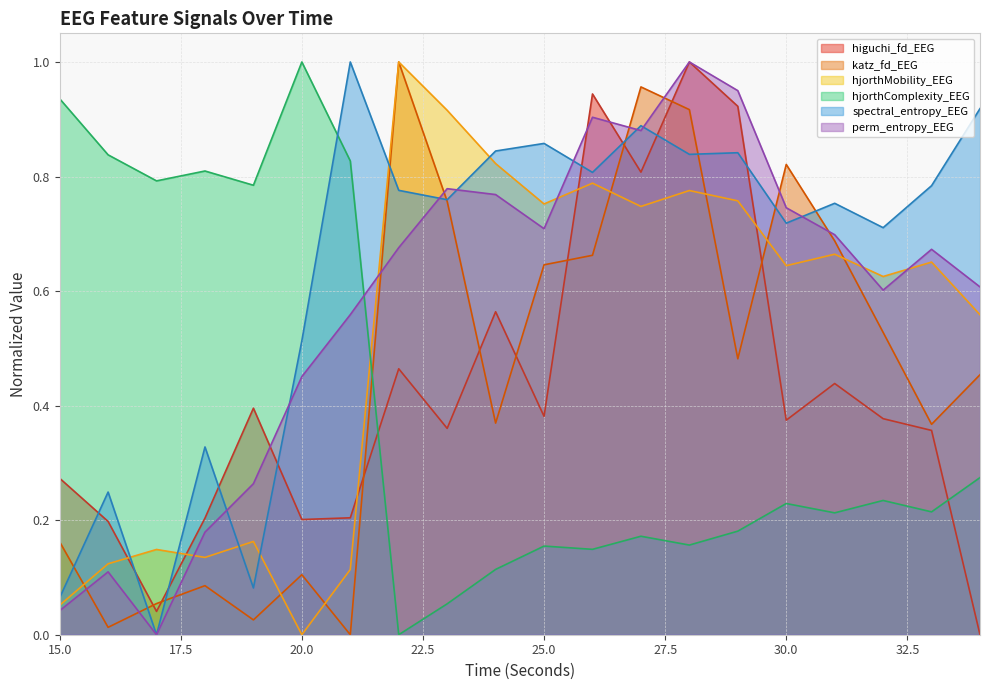

True or false: spectral_entropy_EEG has a value of 1.4 at 25.0.

False